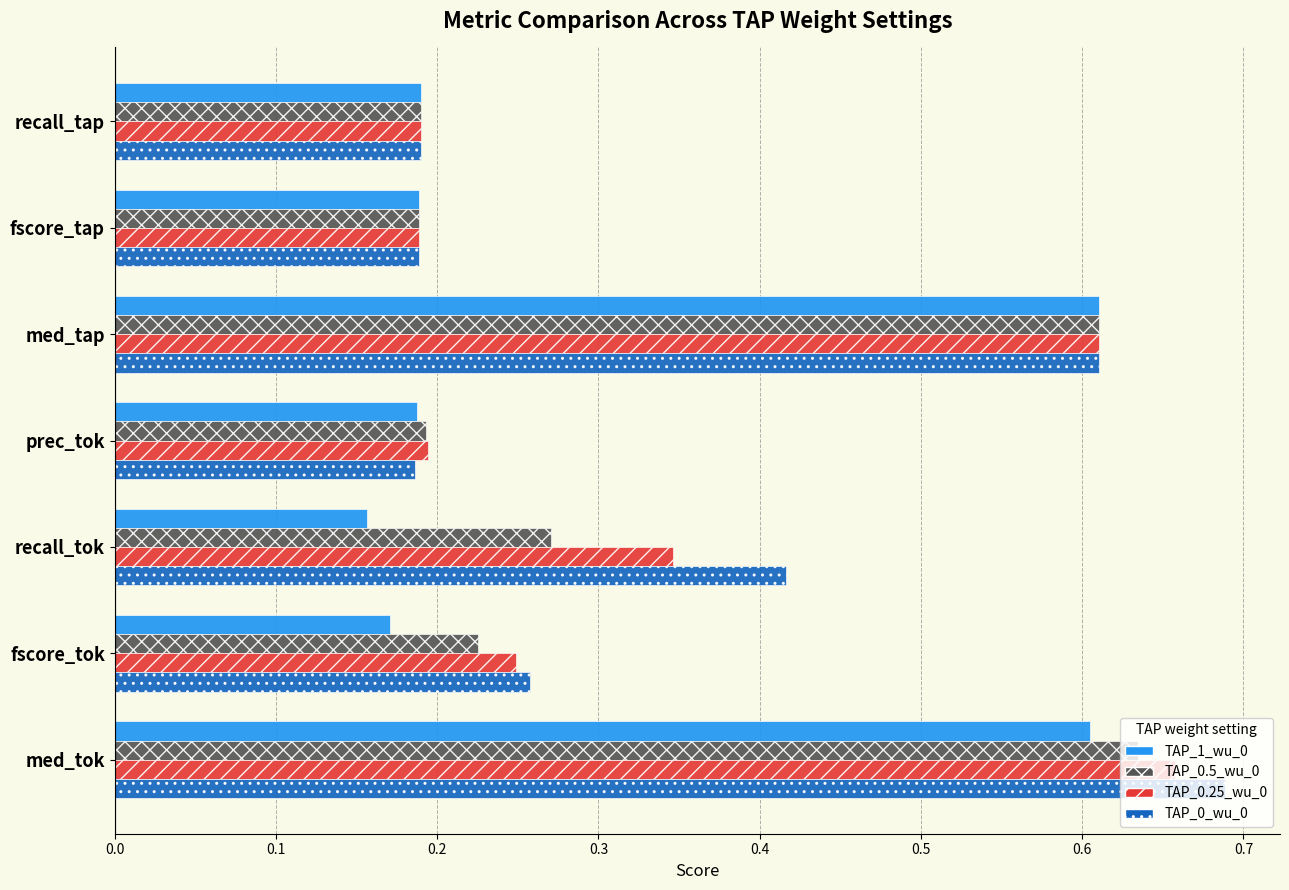

At which label does TAP_0.25_wu_0 reach its peak?

med_tok